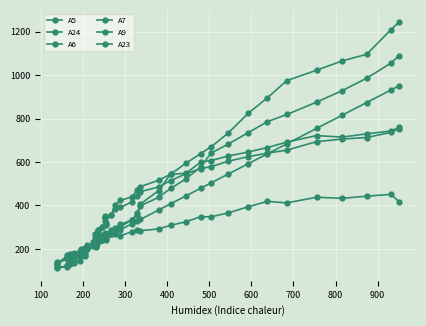

Does the chart display data point markers on the line(s)?

Yes